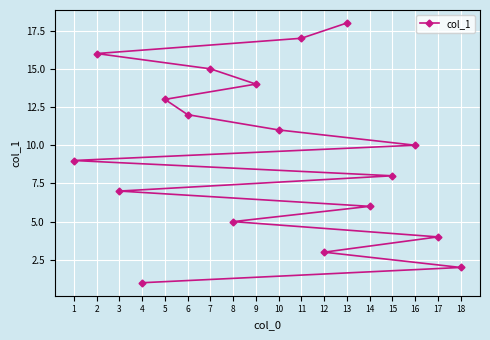

Where is the data nearest to the value 9?

1